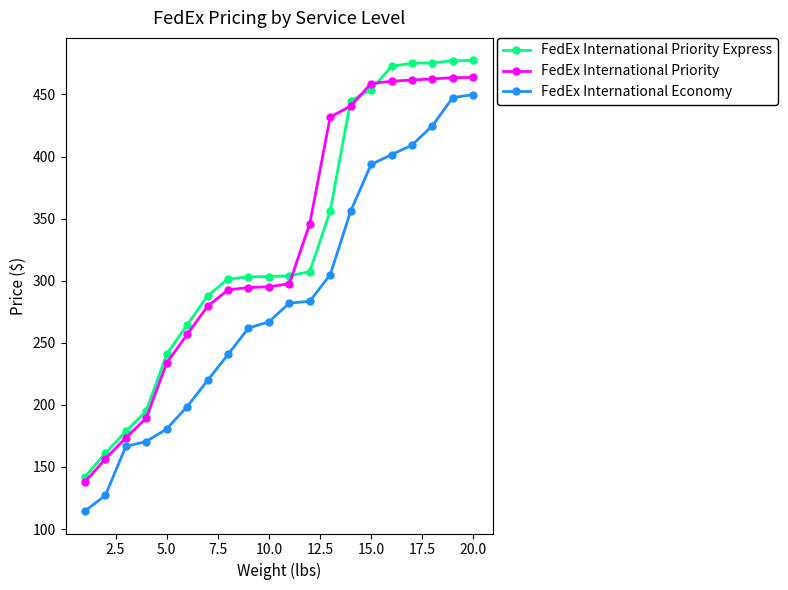

True or false: FedEx International Priority Express and FedEx International Economy cross at least once.

False